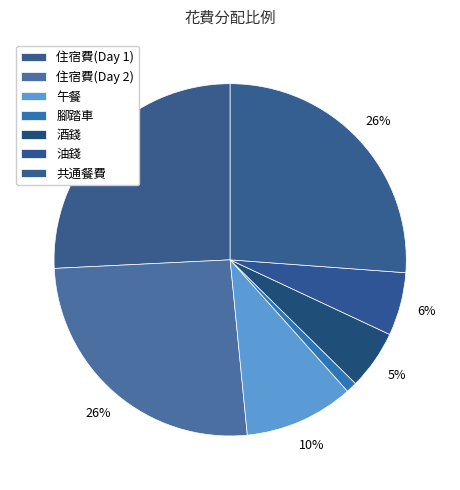

To the nearest percent, what percentage of the pie is 住宿費(Day 2)?

26%